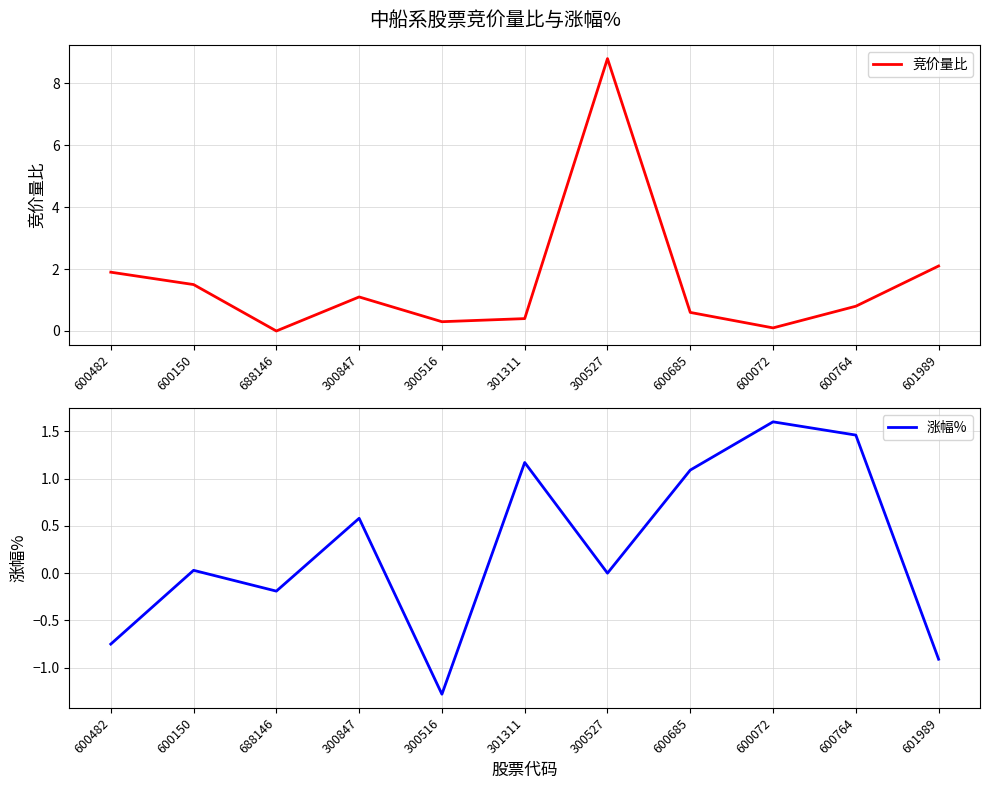

Reading left to right, transcribe all the data shown in this chart.

竞价量比: 1.9	1.5	0.0	1.1	0.3	0.4	8.8	0.6	0.1	0.8	2.1
涨幅%: -0.8	0.0	-0.2	0.6	-1.3	1.2	0.0	1.1	1.6	1.5	-0.9